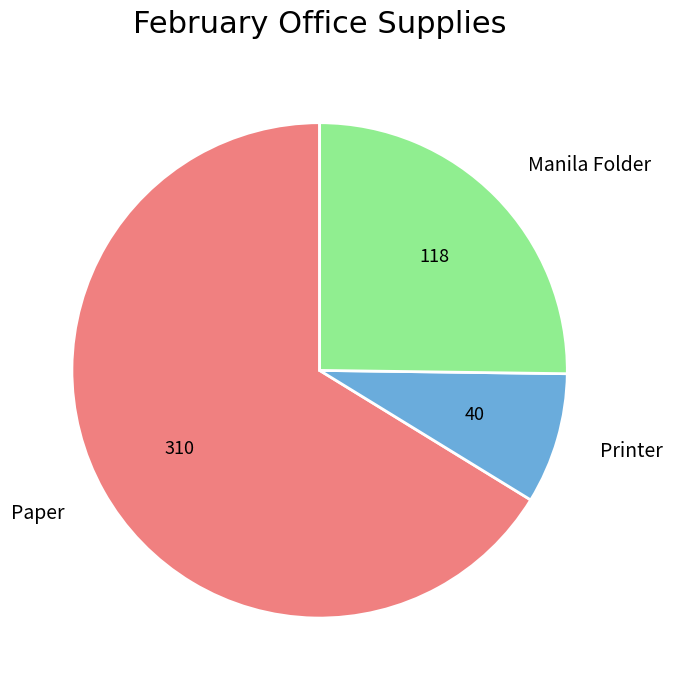

Which has a higher value, Paper or Manila Folder?

Paper